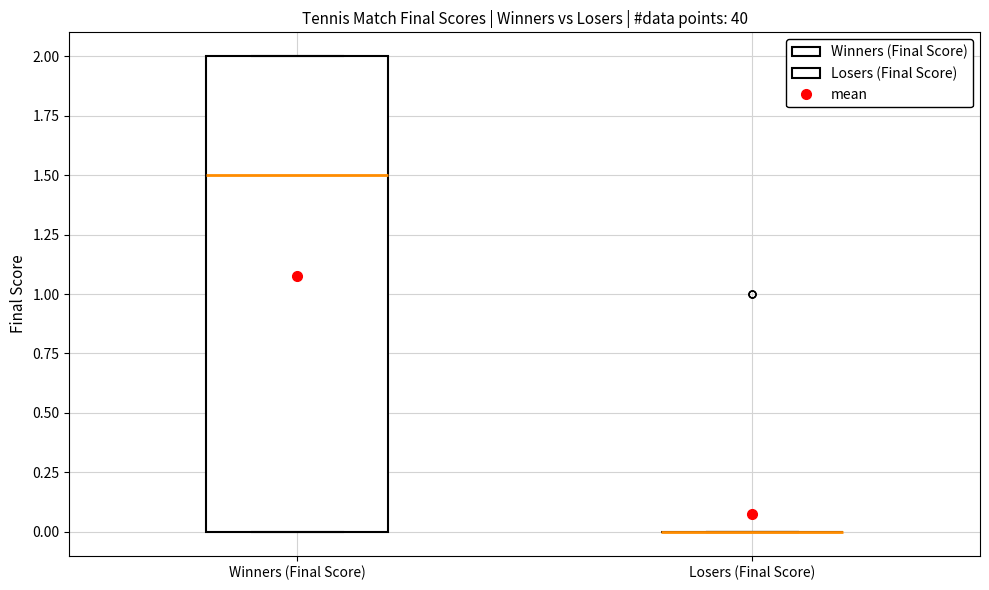

Comparing the boxes themselves (not the whiskers), which one is the tallest?

Winners (Final Score)